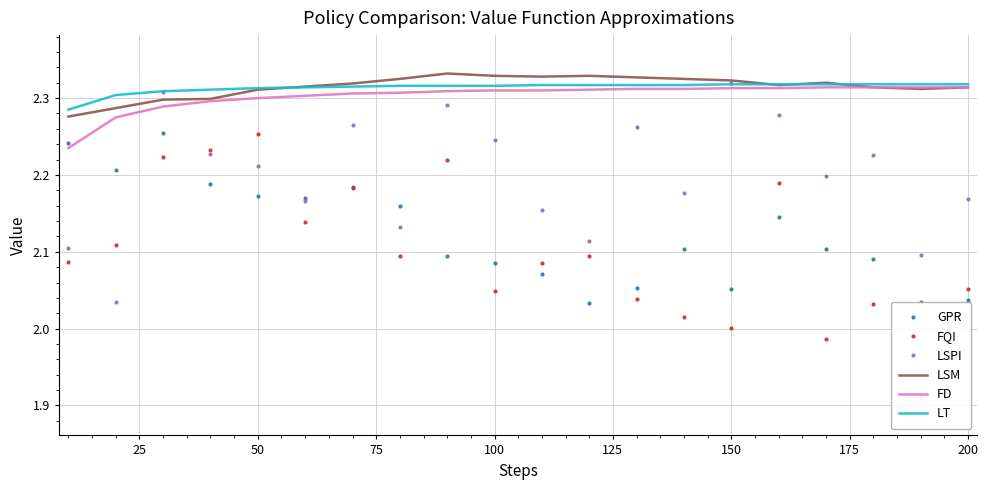

The LSM series shows 3.6 at 50. True or false?

False